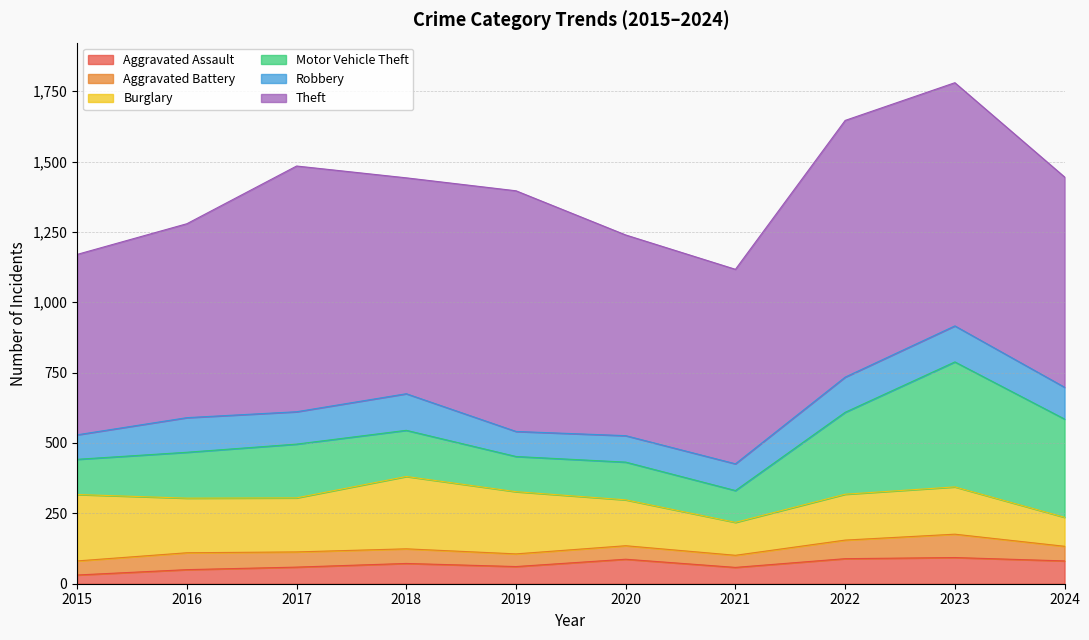

List the series in order of their peak value, highest first.

Theft, Motor Vehicle Theft, Burglary, Robbery, Aggravated Assault, Aggravated Battery